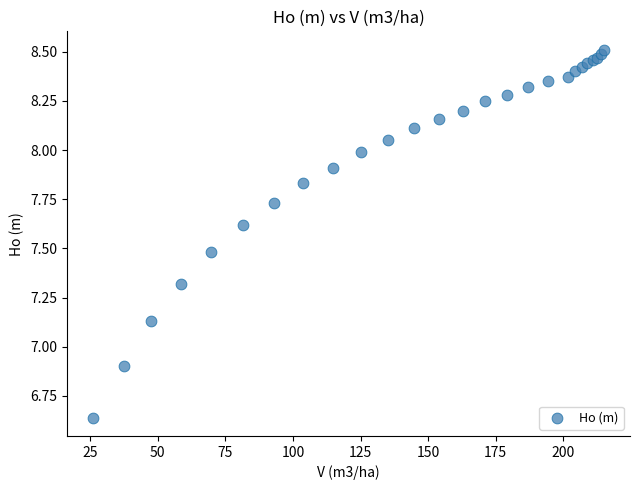

What Y value in the scatter plot is closest to 7?

6.9